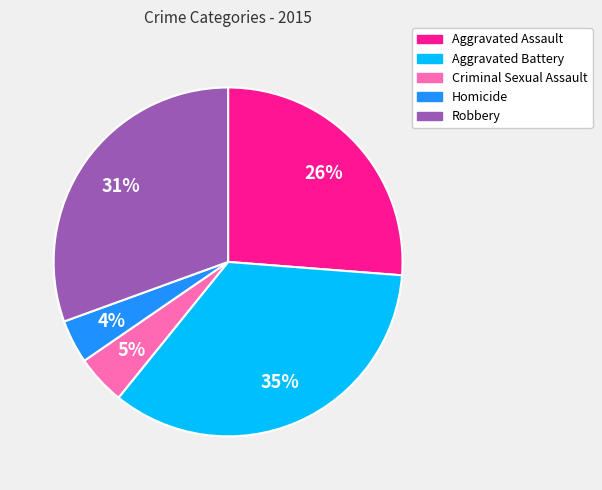

Is the sum of Aggravated Assault and Criminal Sexual Assault greater than half?

No